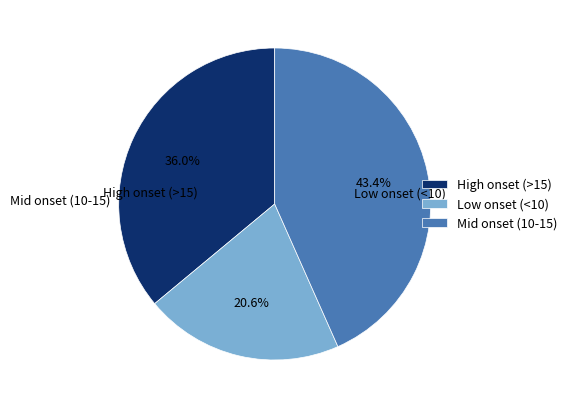

Which slice is the smallest?

Low onset (<10)